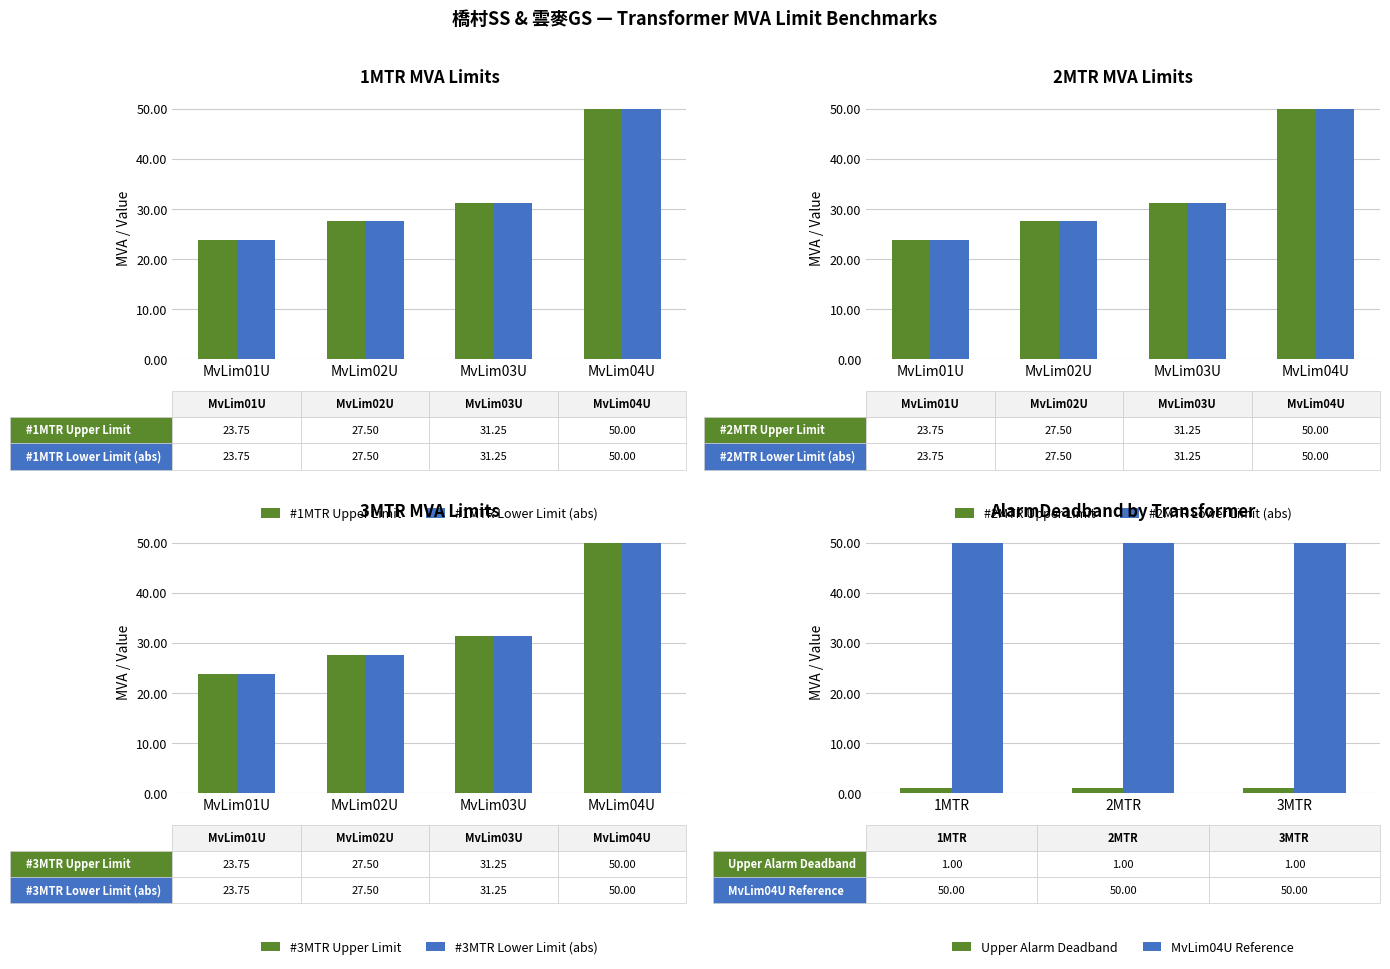

List the labels in order of #1MTR Lower Limit (abs) value, smallest first.

MvLim01U, MvLim02U, MvLim03U, MvLim04U